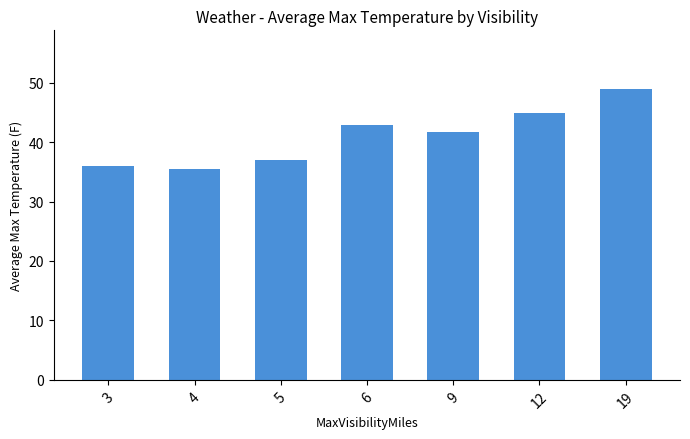

Which label corresponds to the smallest value in the chart?

4